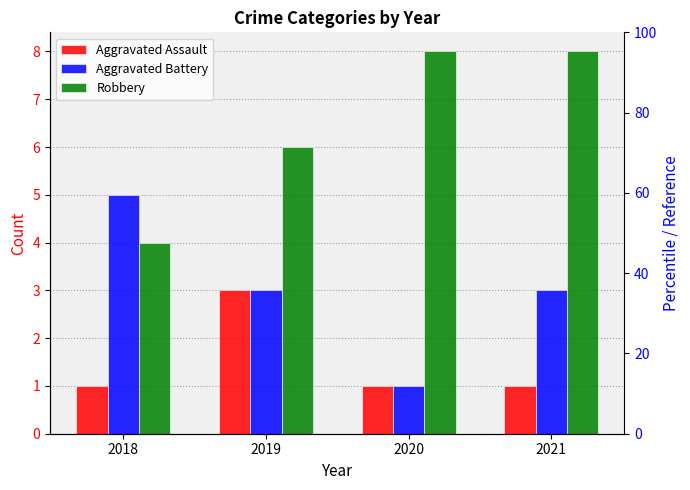

How many series are shown in this chart?

3